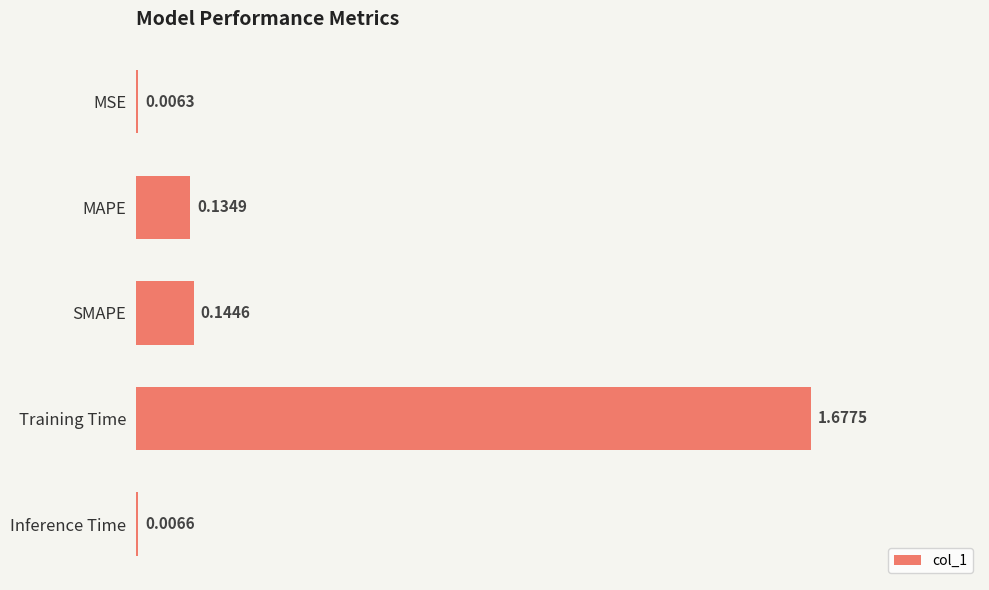

Between Inference Time and SMAPE, which is larger?

SMAPE